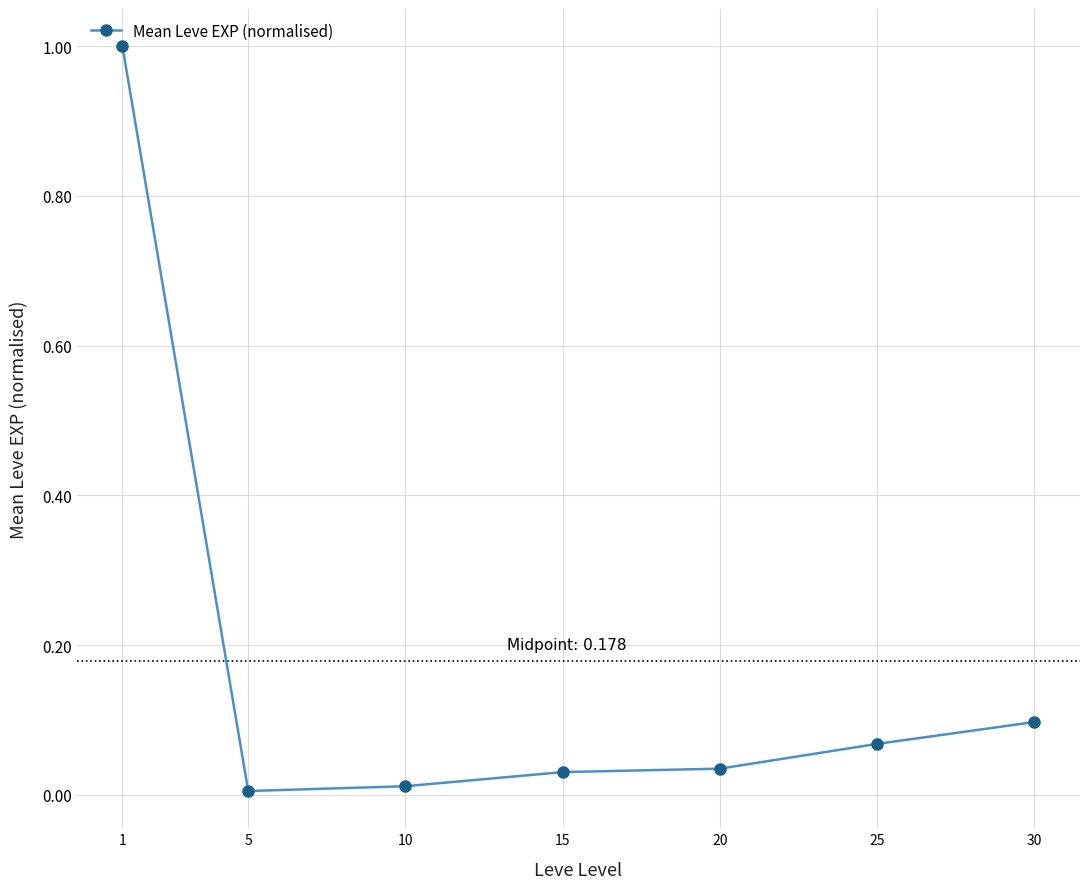

What is the maximum value shown in the chart?

1.0